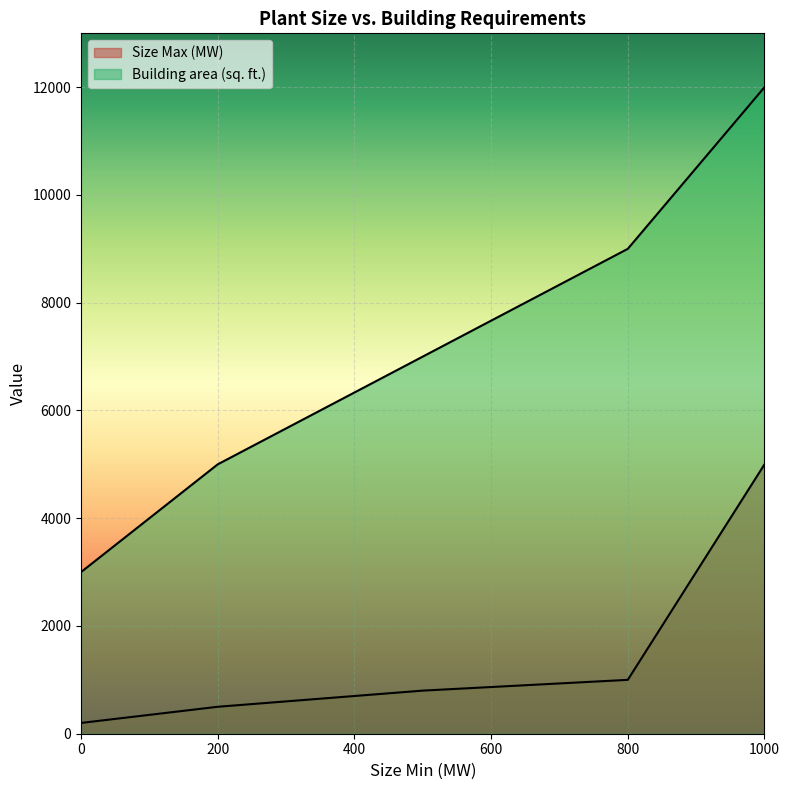

What is the difference between the maximum and minimum values in the Size Max (MW) series?

4800